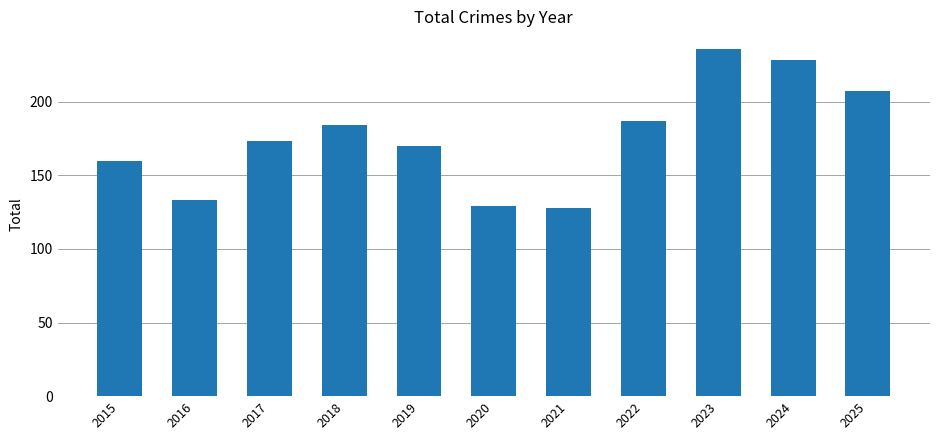

What value does the data have at 2017?

173